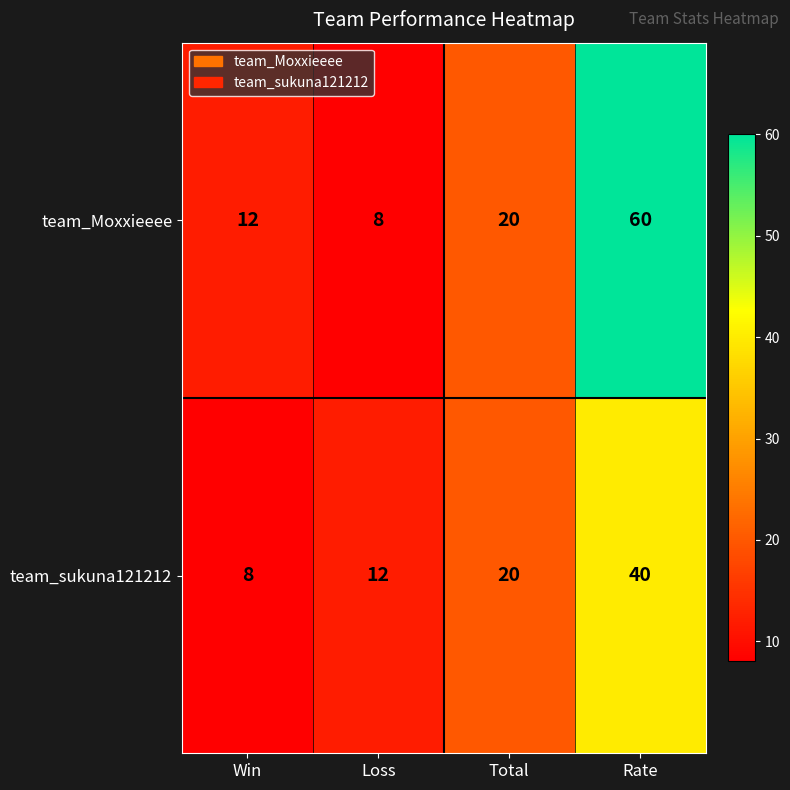

At how many categories does at least one series exceed 36?

1